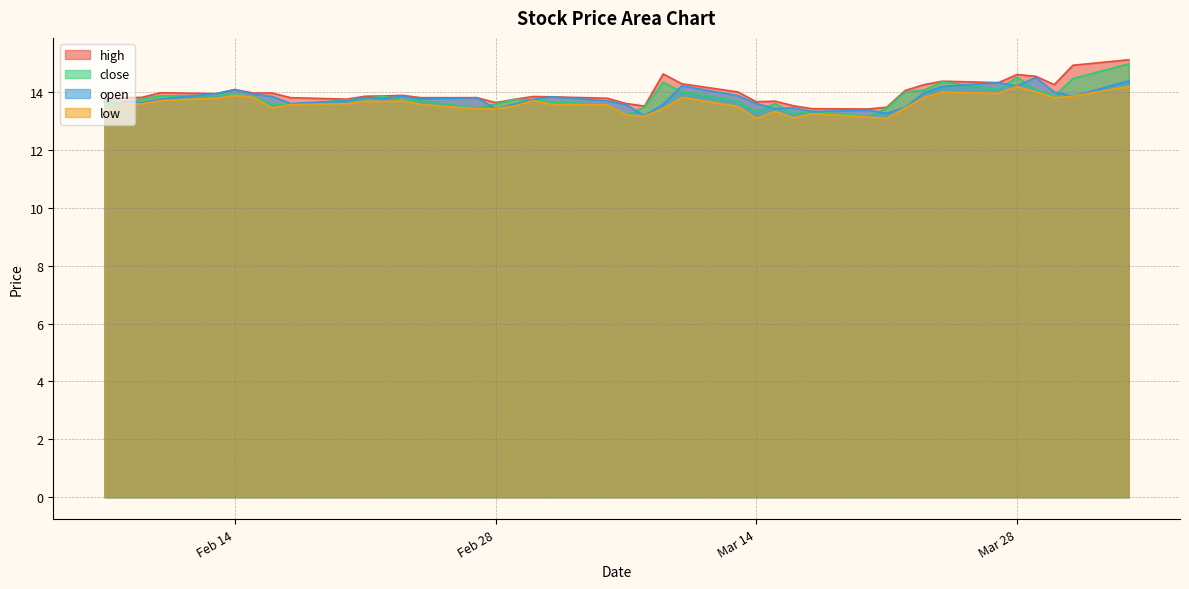

Where is open nearest to the value 13?

18